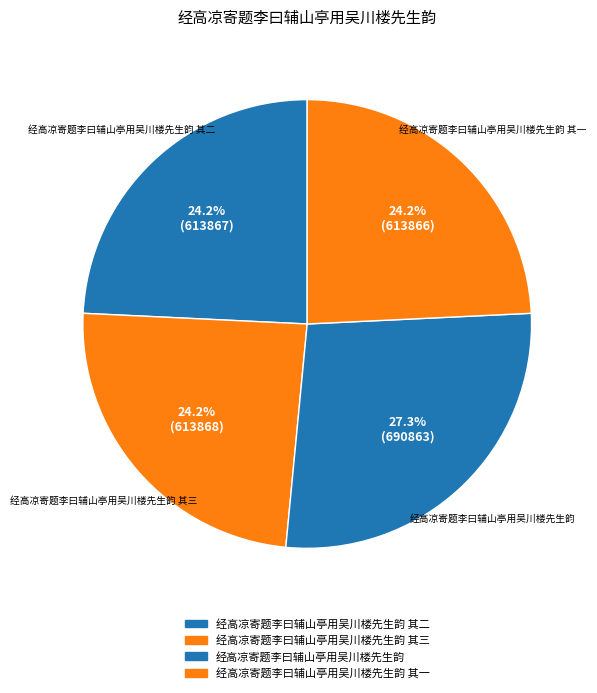

What is the ratio of the value at 经高凉寄题李曰辅山亭用吴川楼先生韵 to the value at 经高凉寄题李曰辅山亭用吴川楼先生韵 其三?

1.1